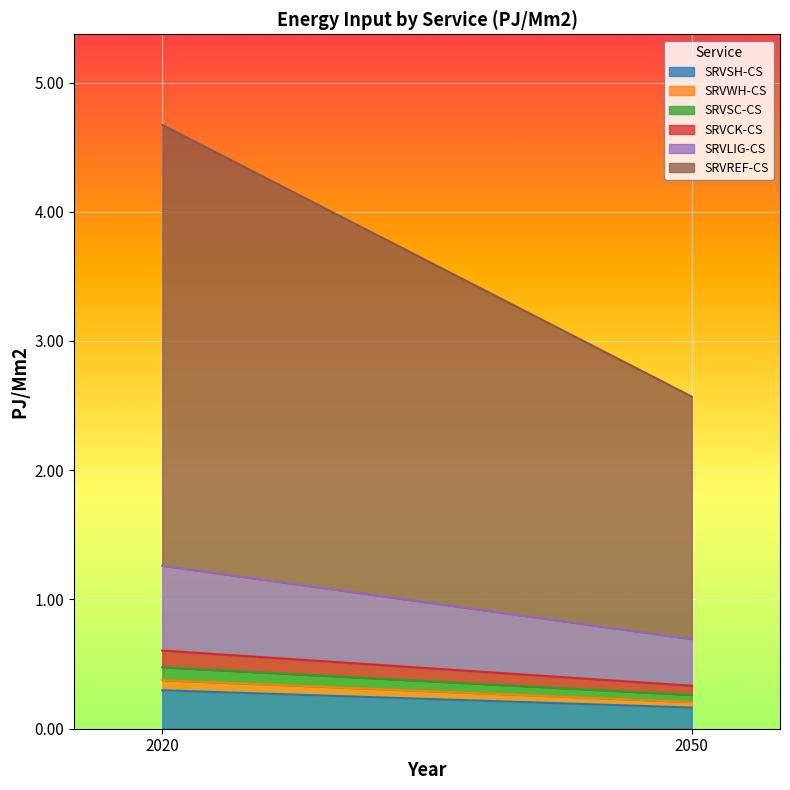

Is the value of SRVWH-CS at 2020 greater than the value of SRVSC-CS at 2020?

No